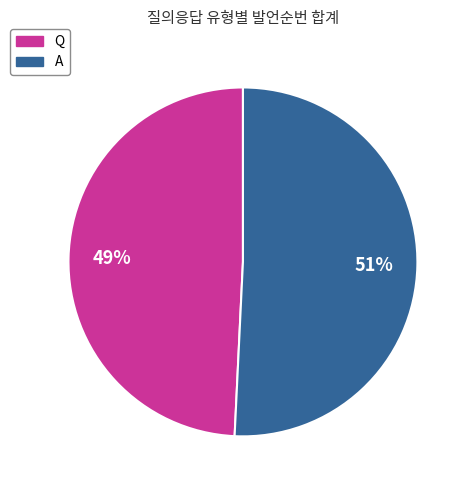

To the nearest percent, what is the average slice percentage?

50%